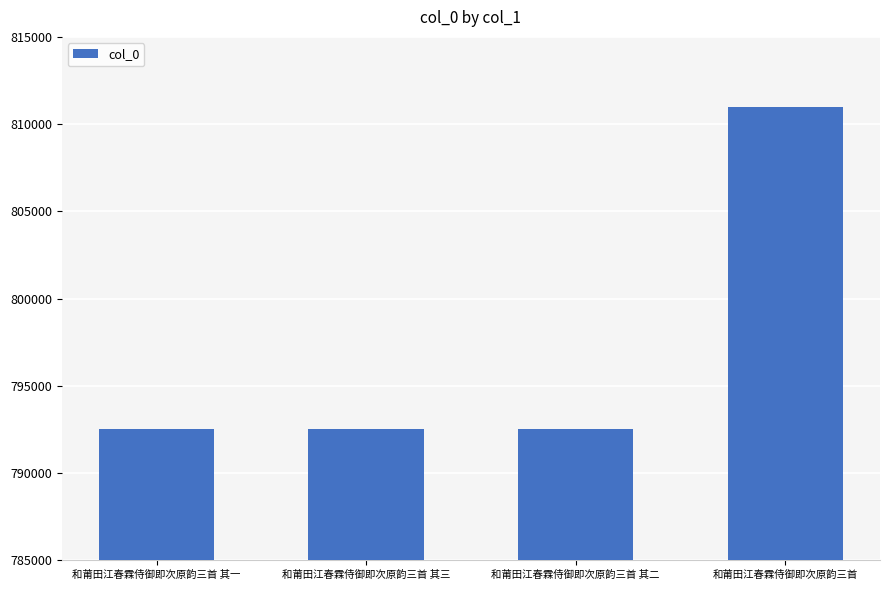

What is the sum of the values at 和莆田江春霖侍御即次原韵三首 and 和莆田江春霖侍御即次原韵三首 其二?

1603492